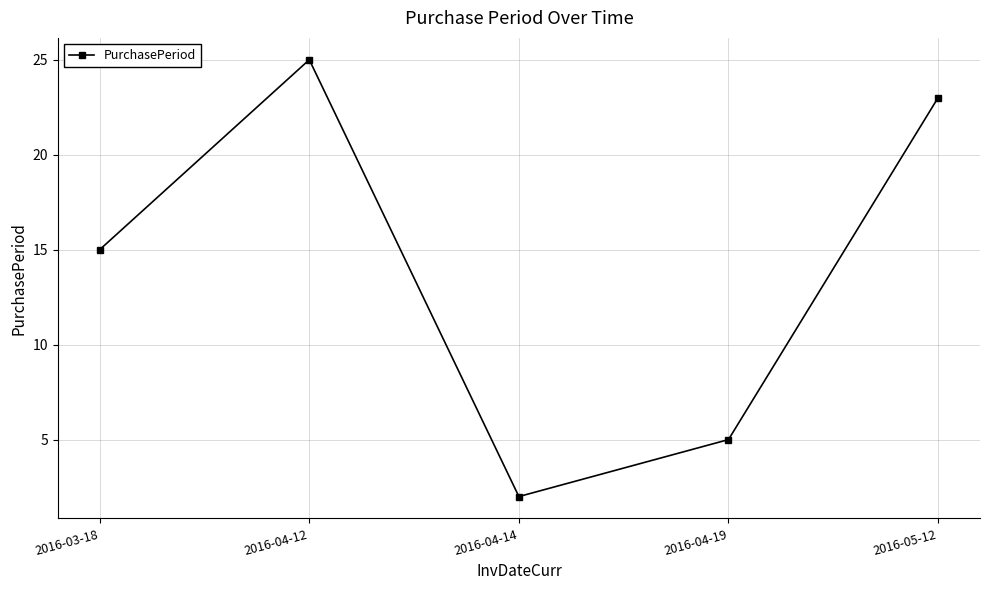

Is this an area chart (filled region under the line)?

No